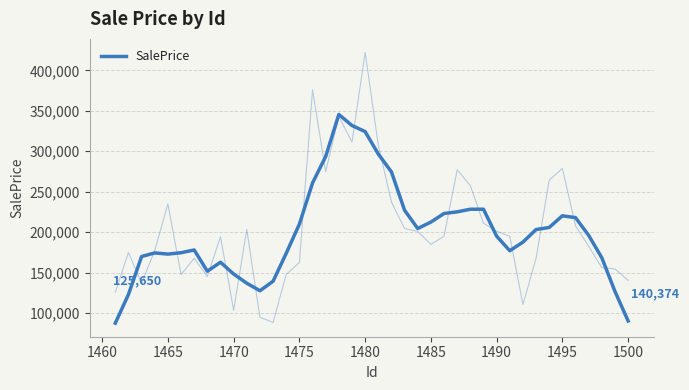

What is the maximum value shown in the chart?

345480.8